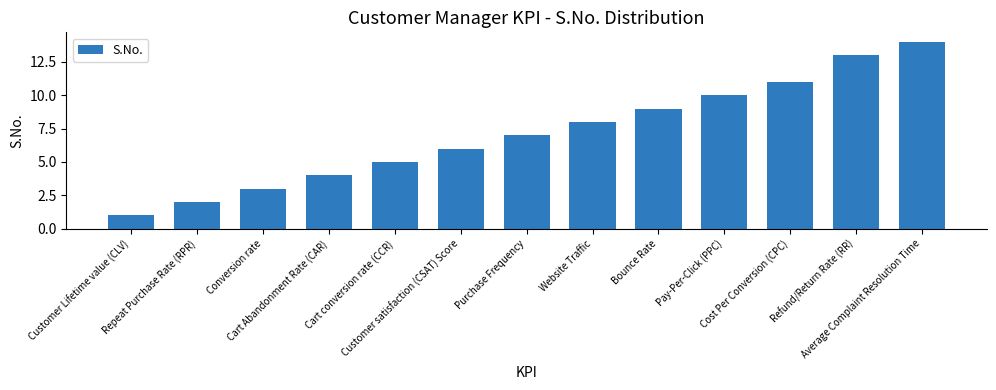

Does the chart contain any negative values?

No